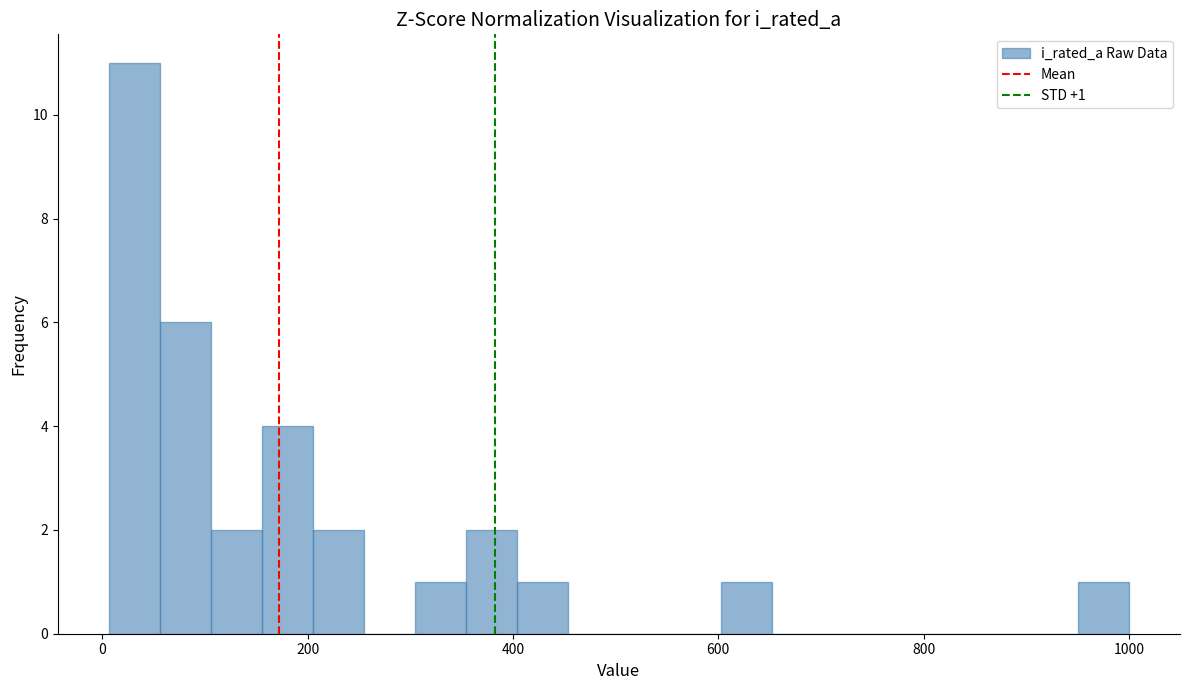

Around what value on the x-axis is the tallest bar? Give the approximate position of its centre, as read against the axis.

40